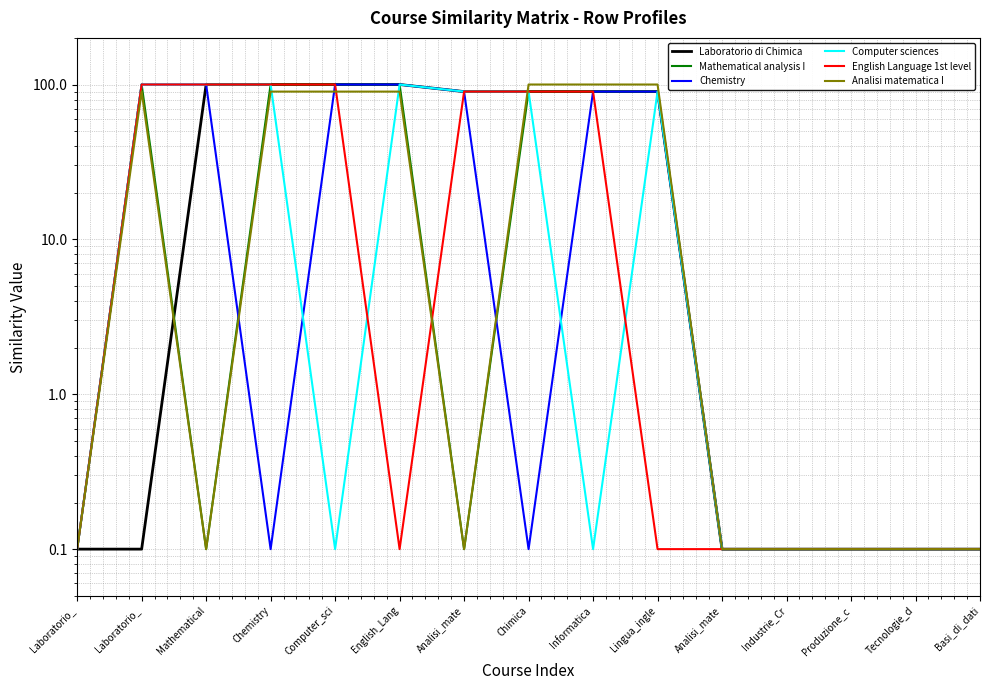

At how many categories does at least one series exceed 79?

9